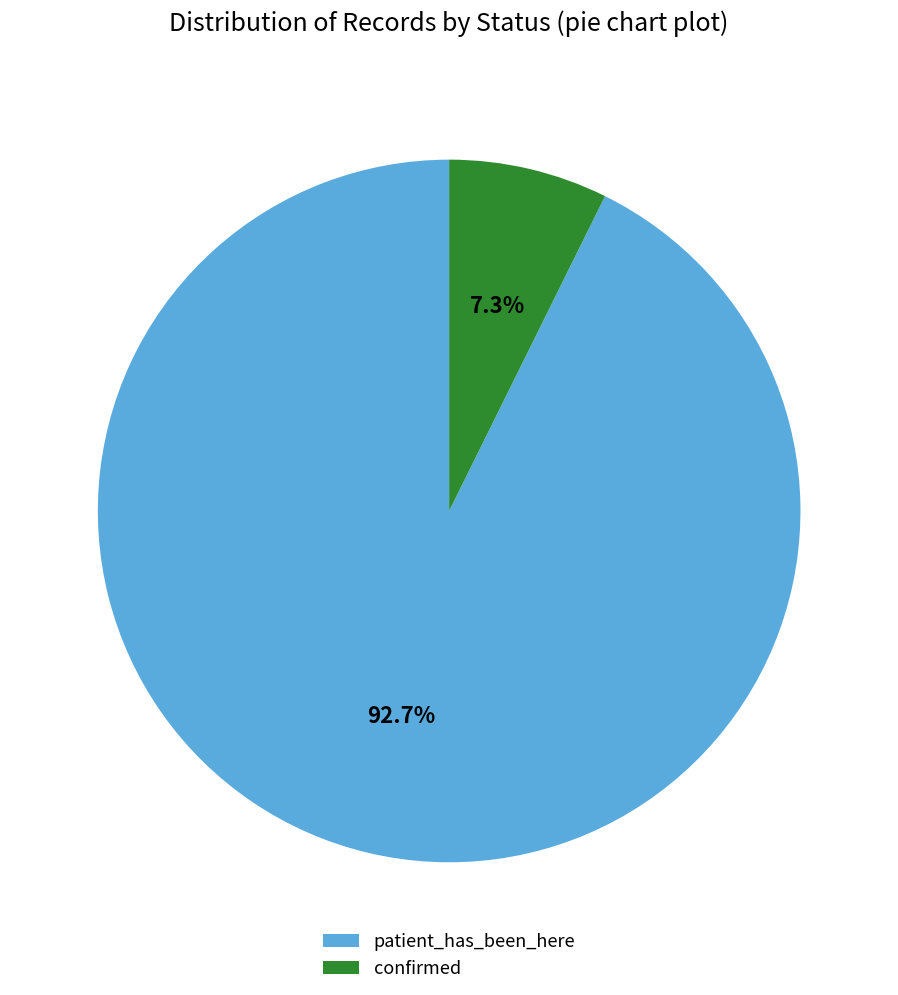

True or false: confirmed accounts for 1% of the total.

False